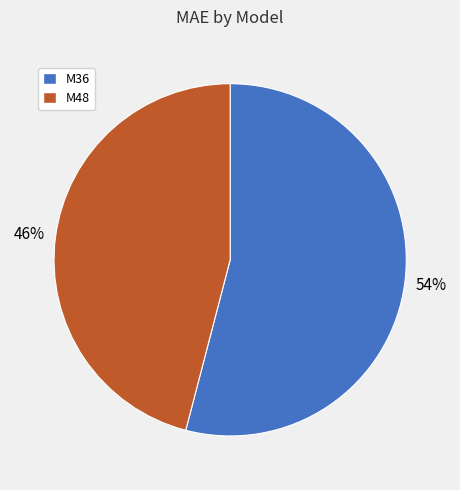

Is there a majority slice in this chart?

Yes